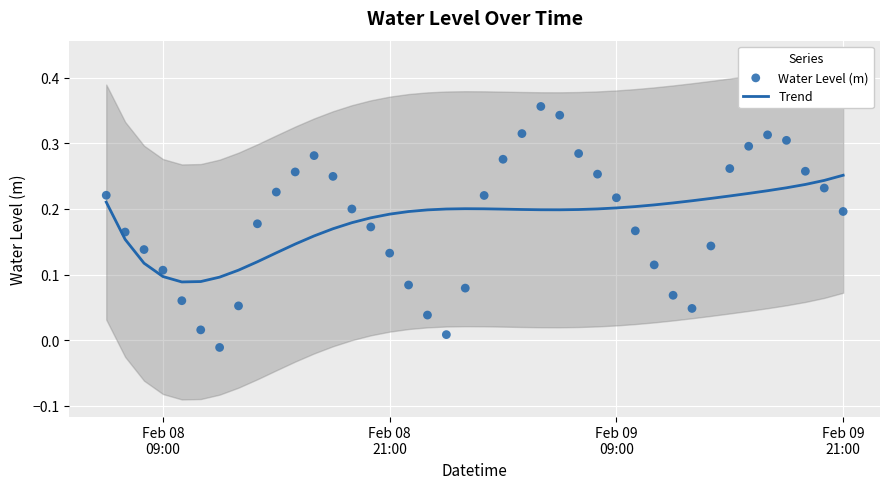

Which series has the largest total across all categories?

Water Level (m)